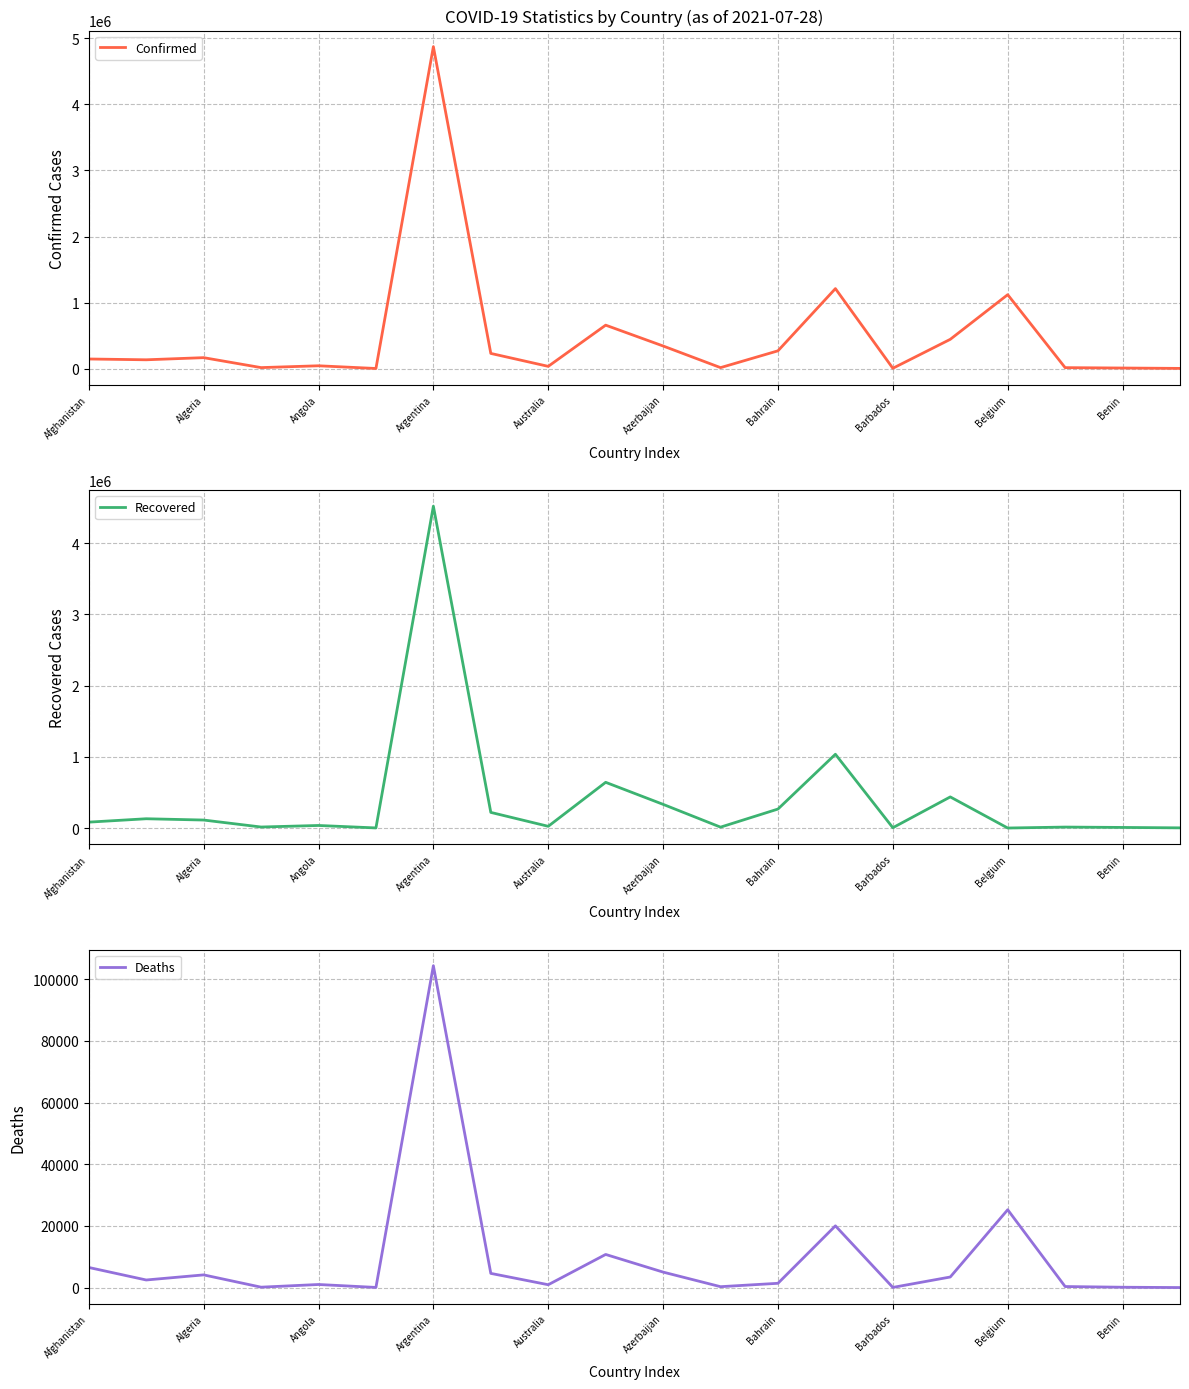

Is it true that Deaths equals 921 at Australia?

True